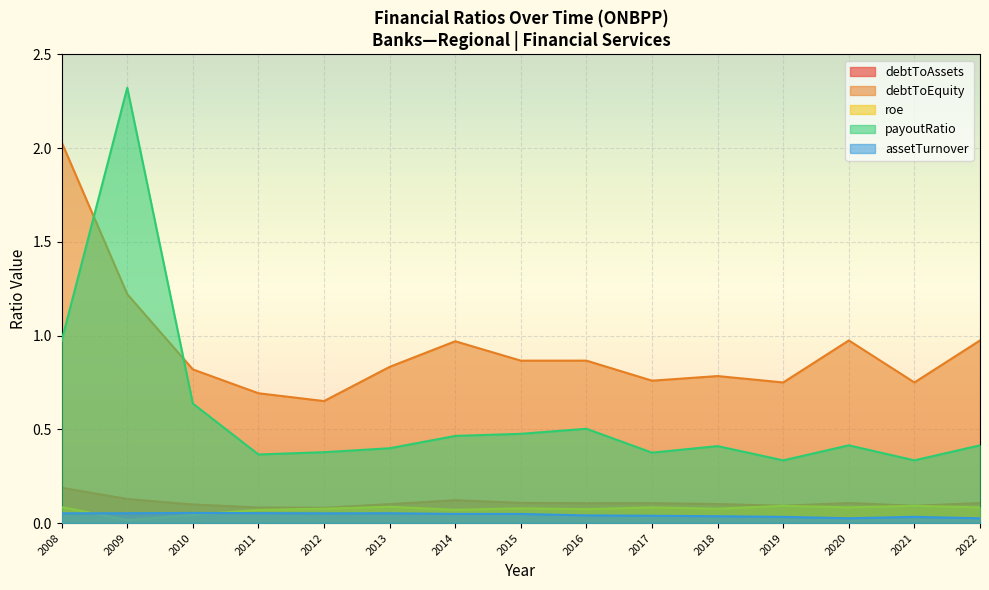

After their last crossing, which series has the higher values: debtToEquity or payoutRatio?

debtToEquity